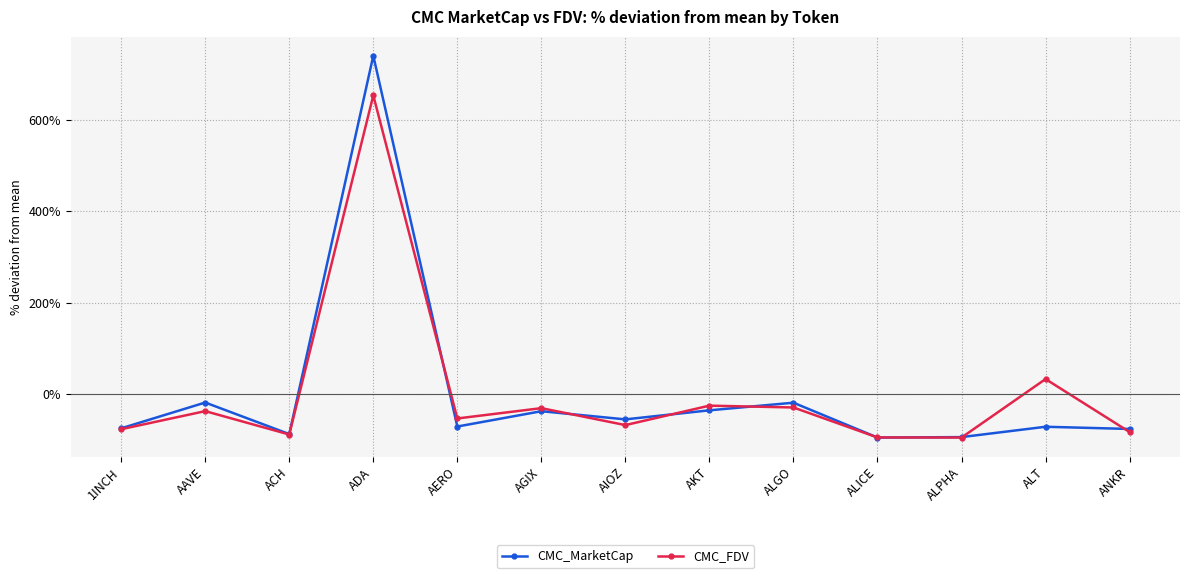

Rank the series by their maximum value, from highest to lowest.

CMC_MarketCap, CMC_FDV